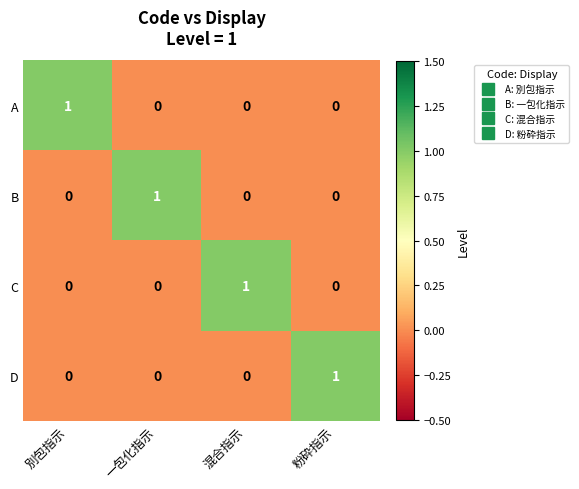

Reading right to left, list all the values displayed in this chart.

A: 粉砕指示=0	混合指示=0	一包化指示=0	別包指示=1
B: 粉砕指示=0	混合指示=0	一包化指示=1	別包指示=0
C: 粉砕指示=0	混合指示=1	一包化指示=0	別包指示=0
D: 粉砕指示=1	混合指示=0	一包化指示=0	別包指示=0